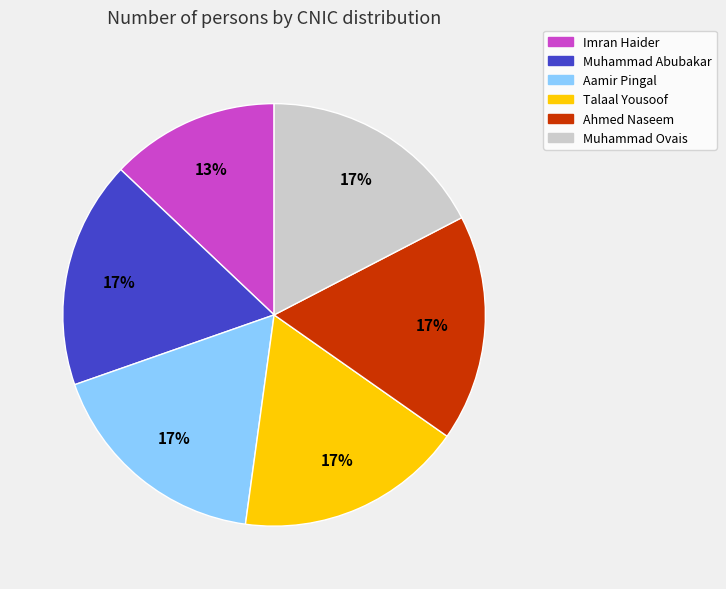

True or false: Imran Haider accounts for 13% of the total.

True